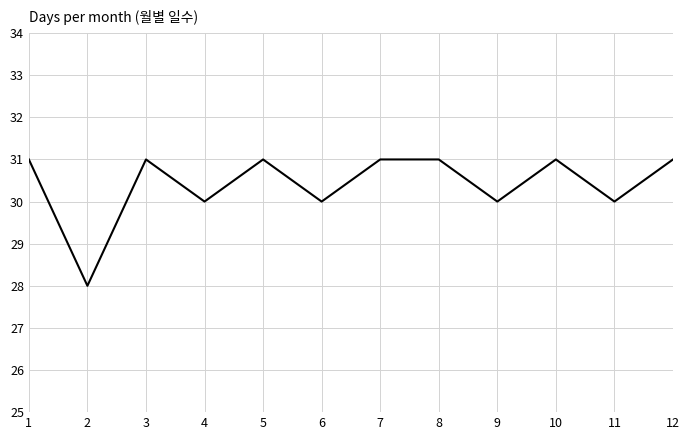

How many distinct data groups are displayed?

1